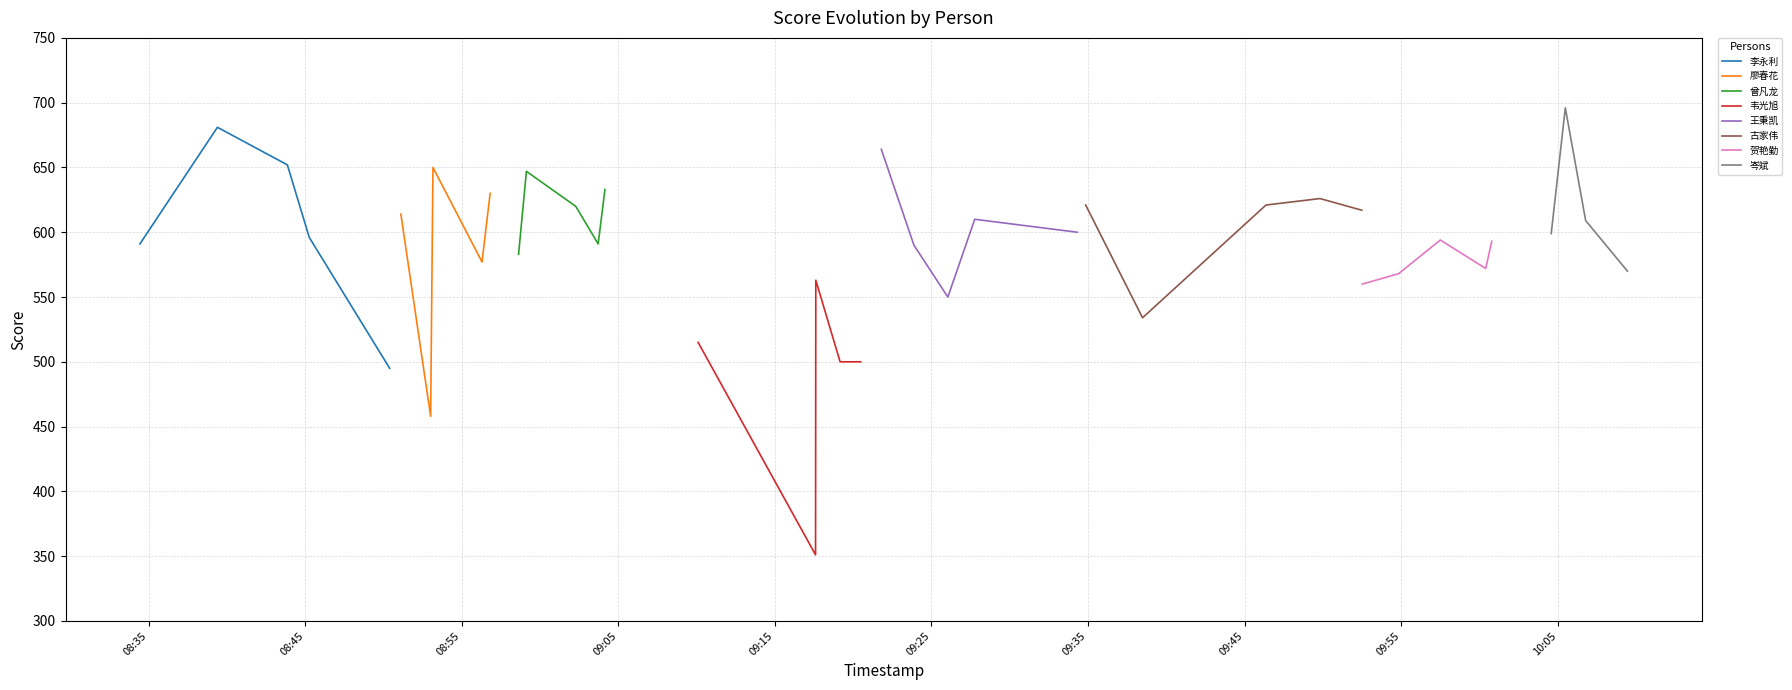

What is the minimum value shown in the chart?

351